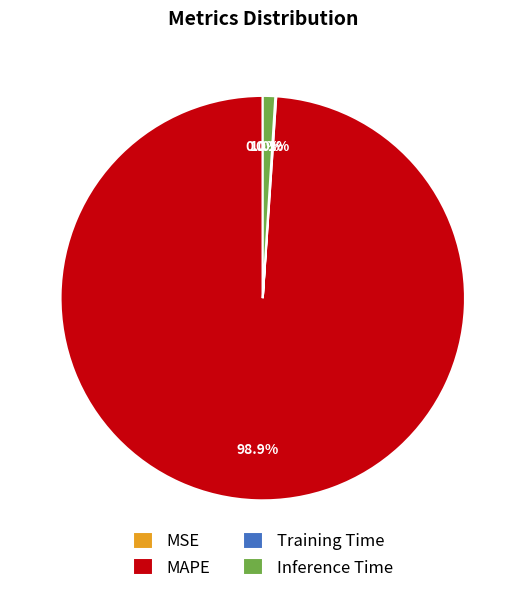

Do Inference Time and MAPE together represent more than half of the pie?

Yes